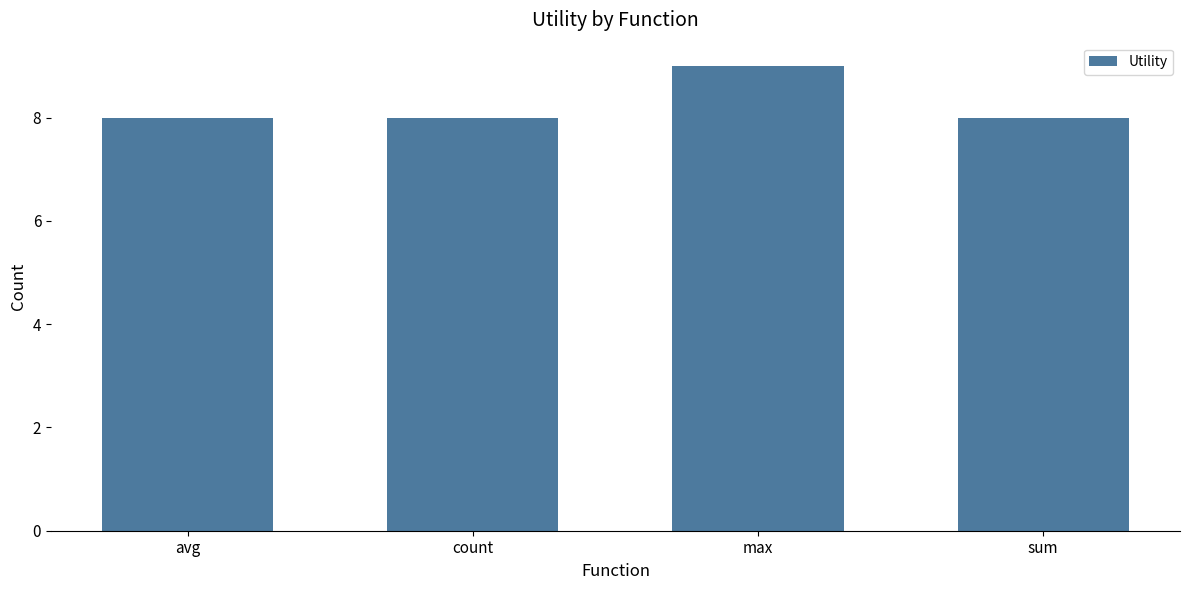

Which category has the highest value across all series?

max